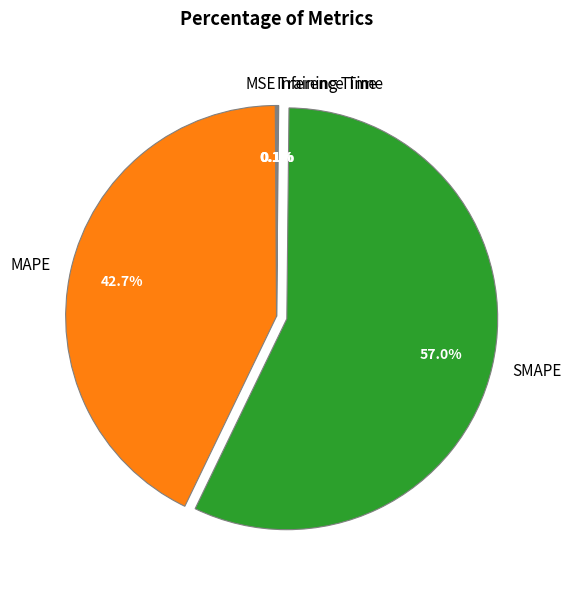

Is there any slice that represents more than half of the pie?

Yes